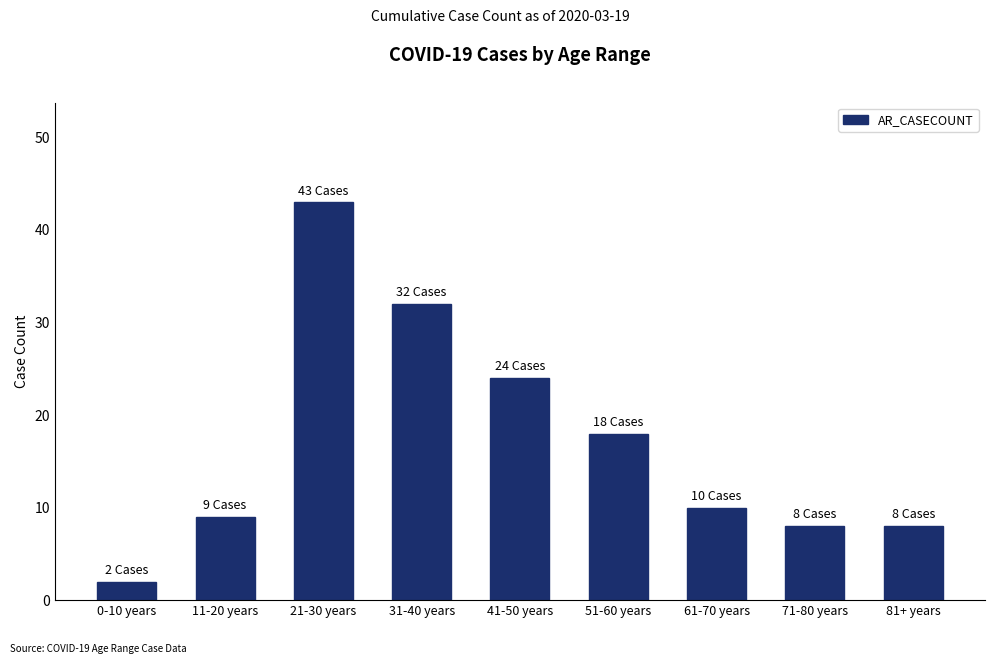

Which category has the lowest value across all series?

0-10 years